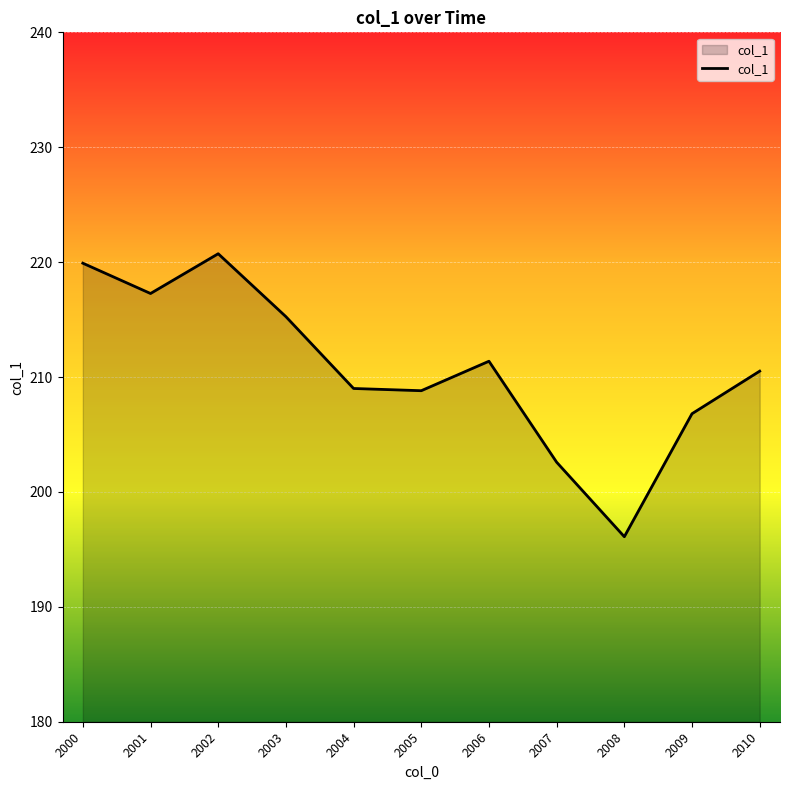

What is the difference between the maximum and minimum values?

24.6